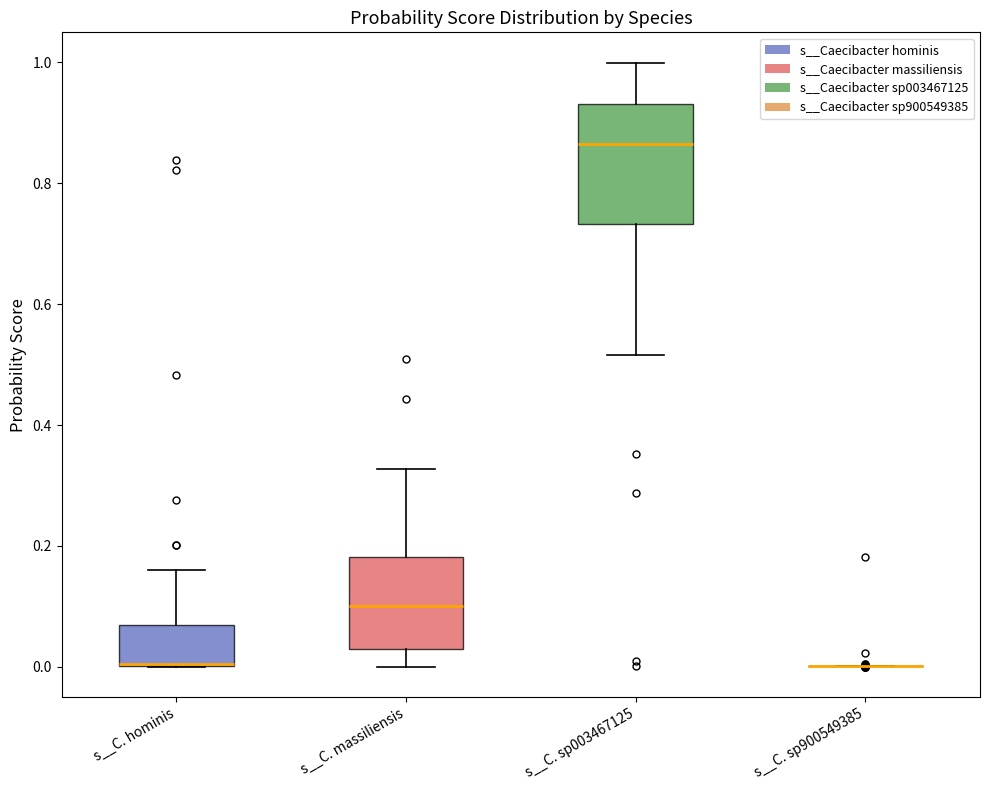

Where is the upper edge of the box for s__C. hominis on the y-axis? The values are not printed on the chart, so give them approximately, as read against the axis.

0.06